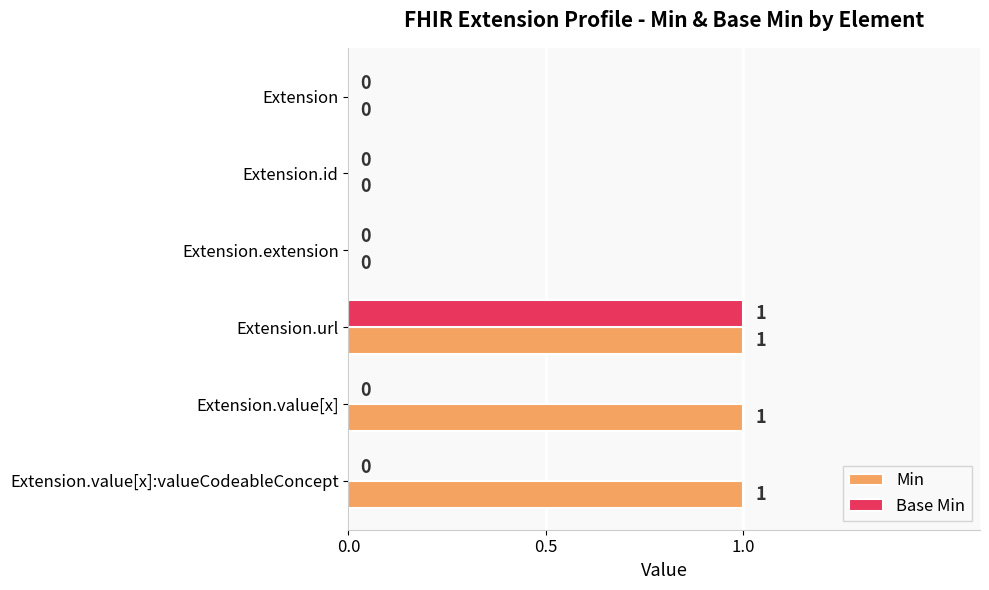

Which series has the largest total across all categories?

Min